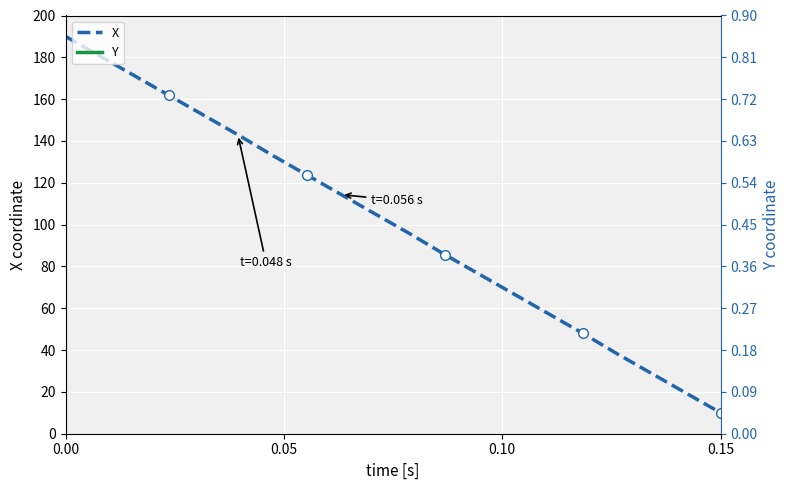

What is the value of the X point at the 13th from the left?

76.3